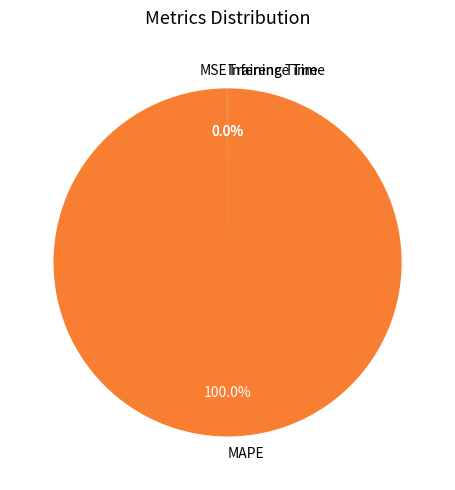

What is the majority slice?

MAPE